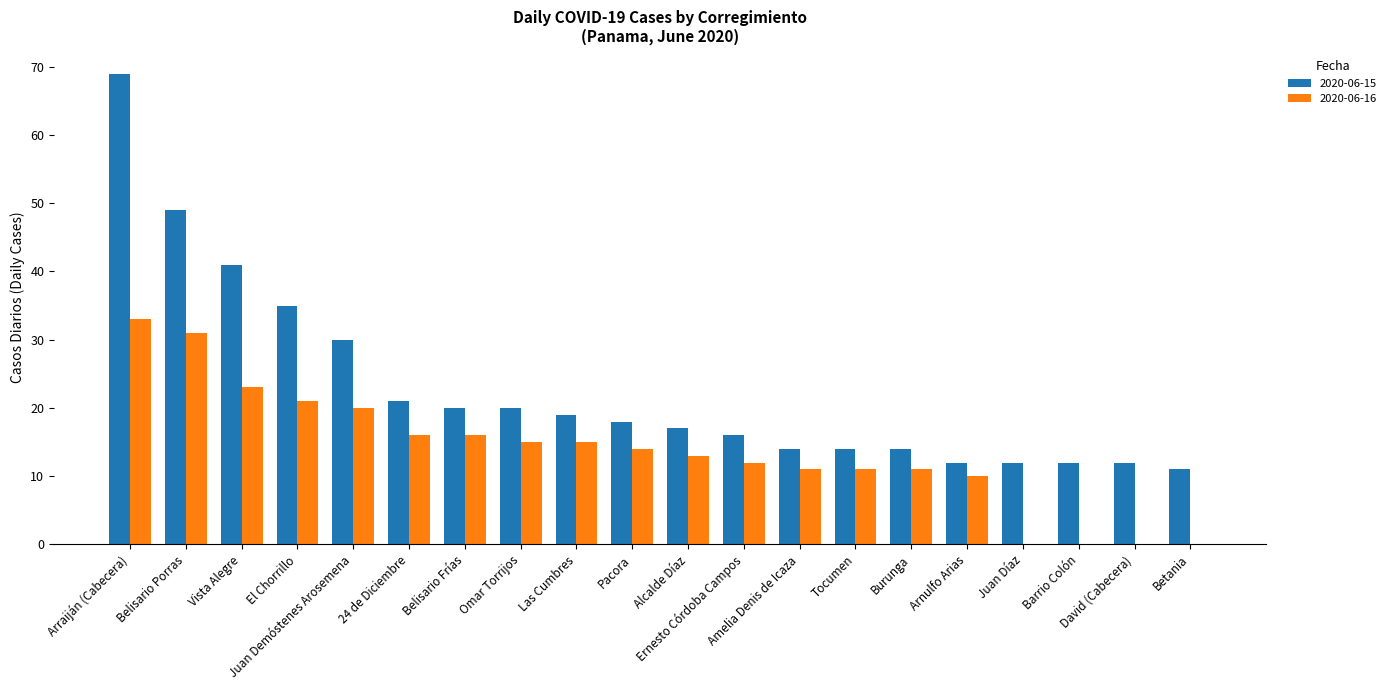

Is the value of 2020-06-15 at Alcalde Díaz greater than the value of 2020-06-16 at Arraiján (Cabecera)?

No